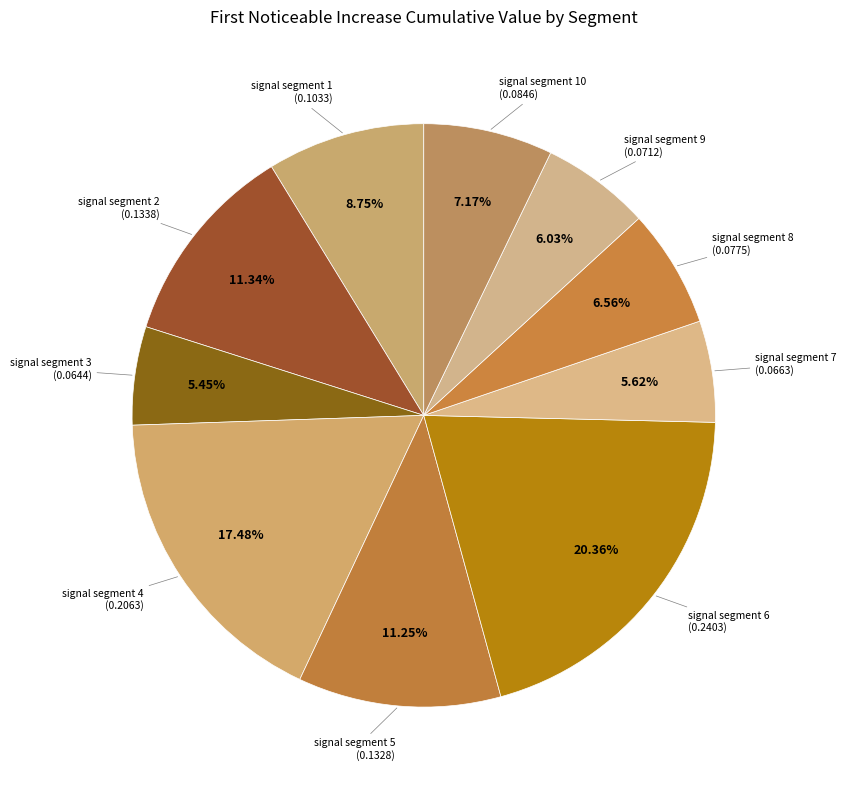

Rank the categories by value from highest to lowest.

signal segment 6, signal segment 4, signal segment 2, signal segment 5, signal segment 1, signal segment 10, signal segment 8, signal segment 9, signal segment 7, signal segment 3